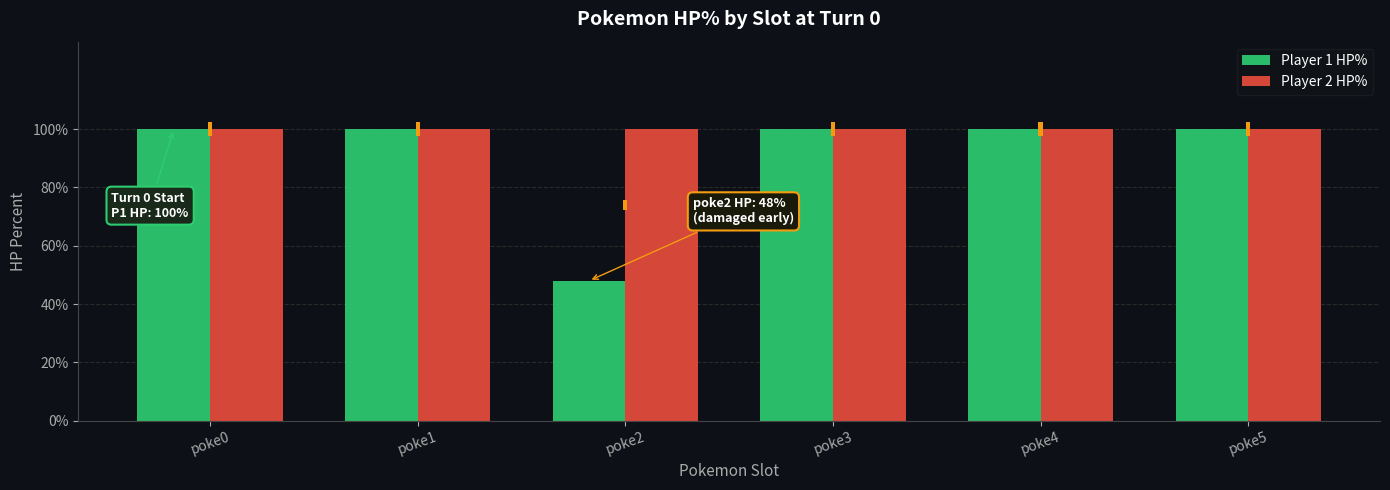

Which has a higher value, poke3 or poke2?

poke3